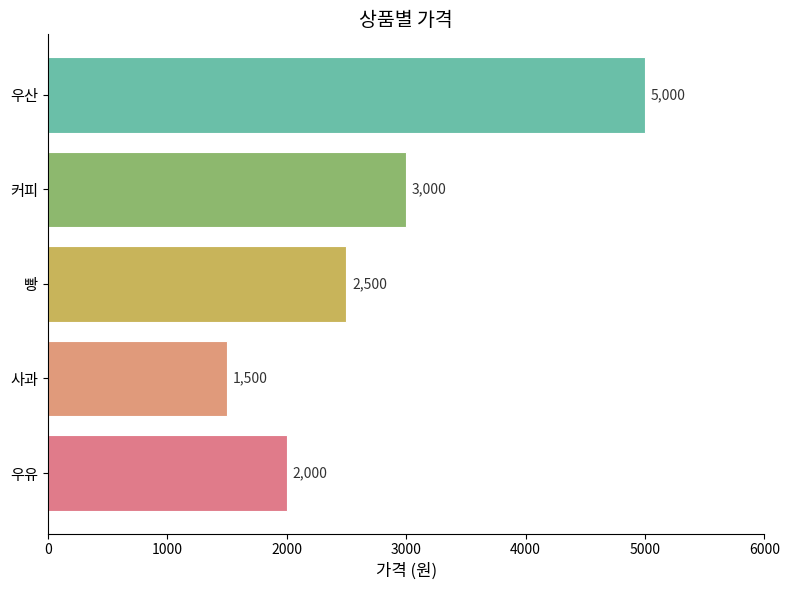

Rank the categories by value from highest to lowest.

우산, 커피, 빵, 우유, 사과